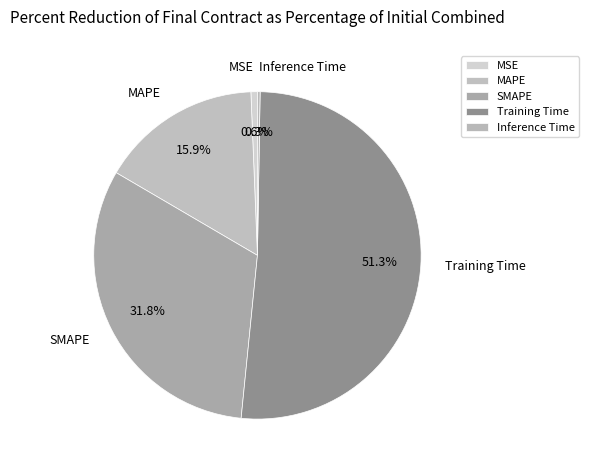

Which has a higher value, Training Time or MSE?

Training Time